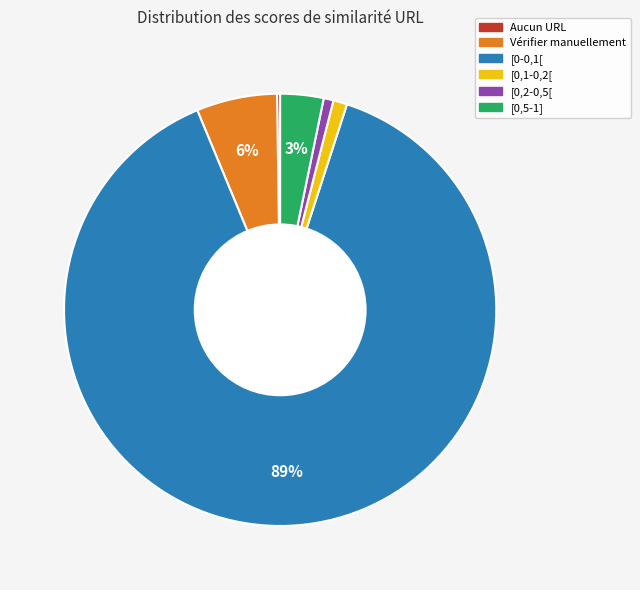

To the nearest percent, what is the average slice percentage?

17%